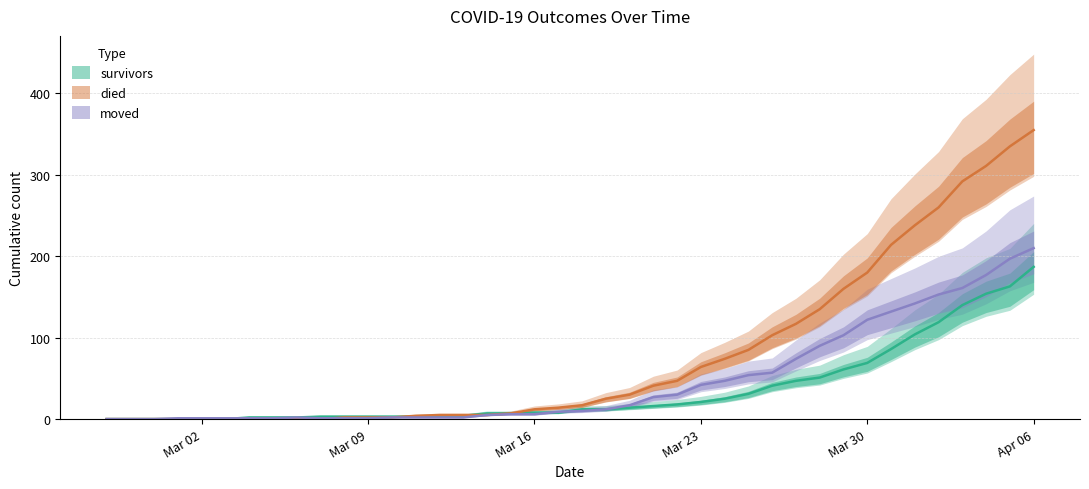

Rank the series by their average value, from lowest to highest.

survivors, moved, died